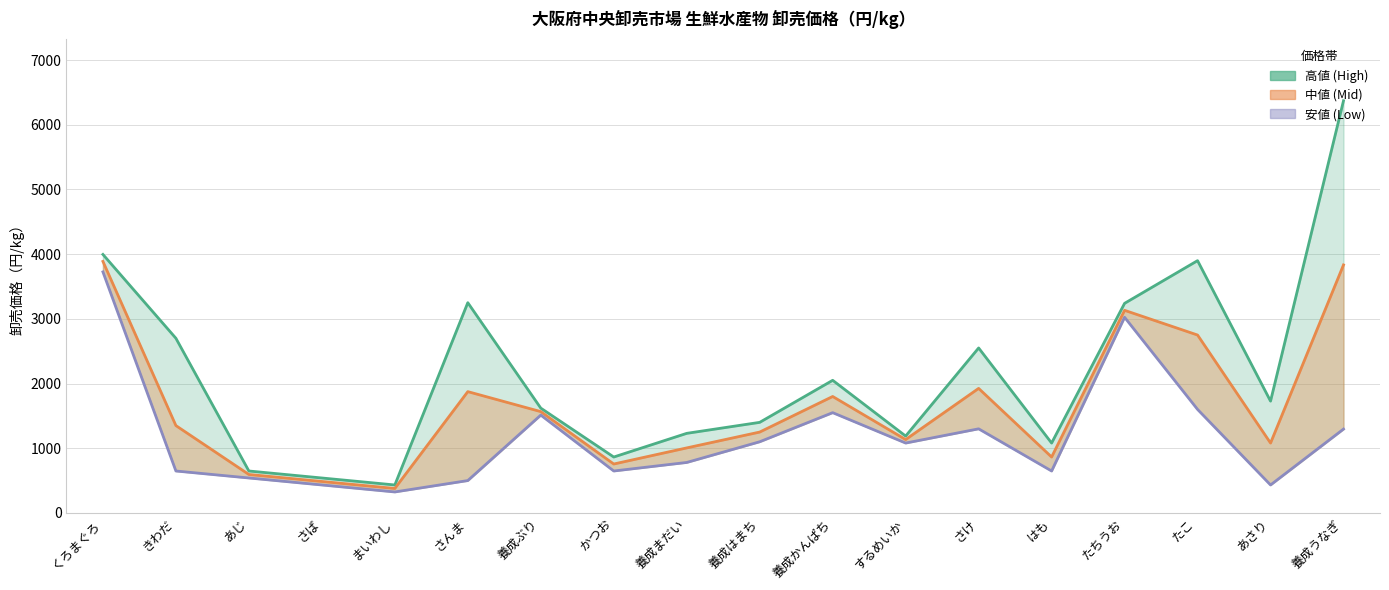

List the series in order of their overall mean, lowest first.

安値, 中値, 高値